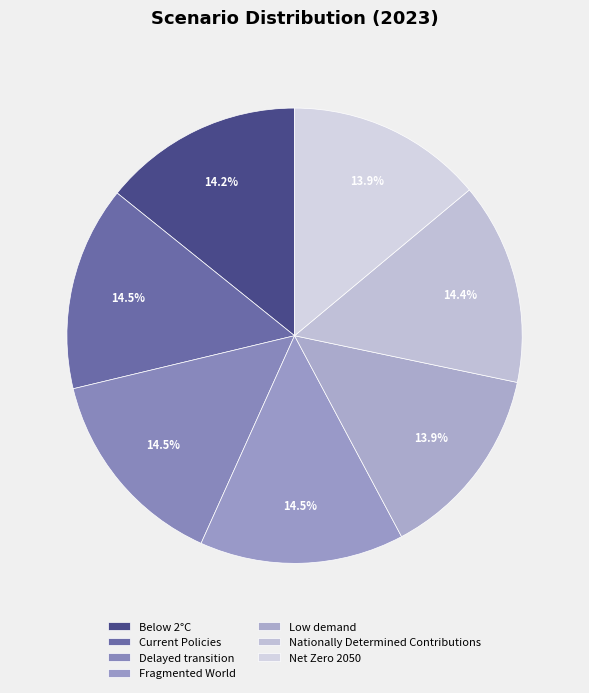

What percentage do Delayed transition and Net Zero 2050 together represent?

28.5%